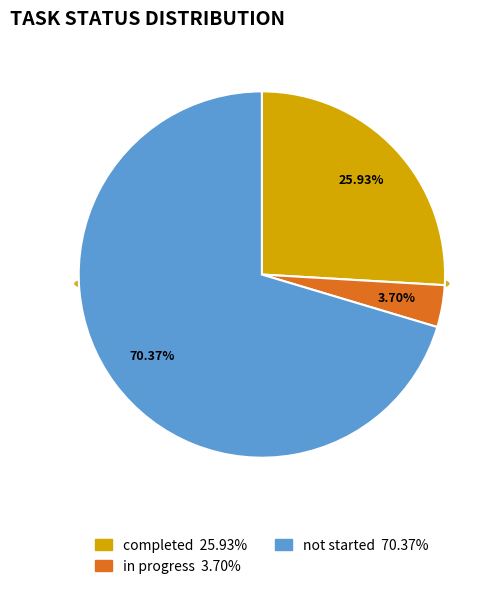

Does completed represent more than half of the total?

Yes